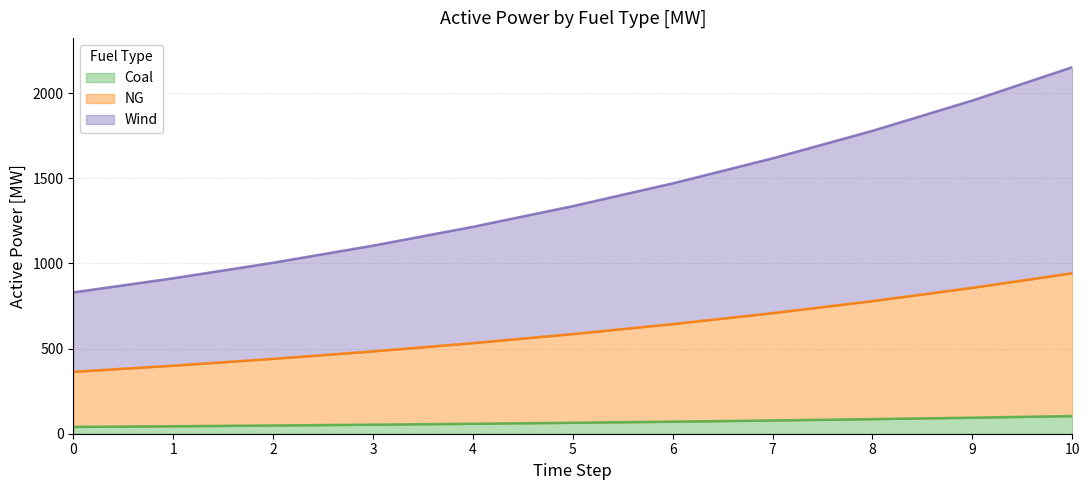

Between 8 and 0, which is larger?

8